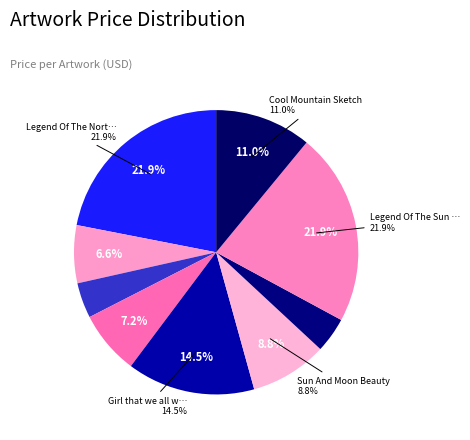

True or false: Cool Mountain Sketch accounts for 1% of the total.

False